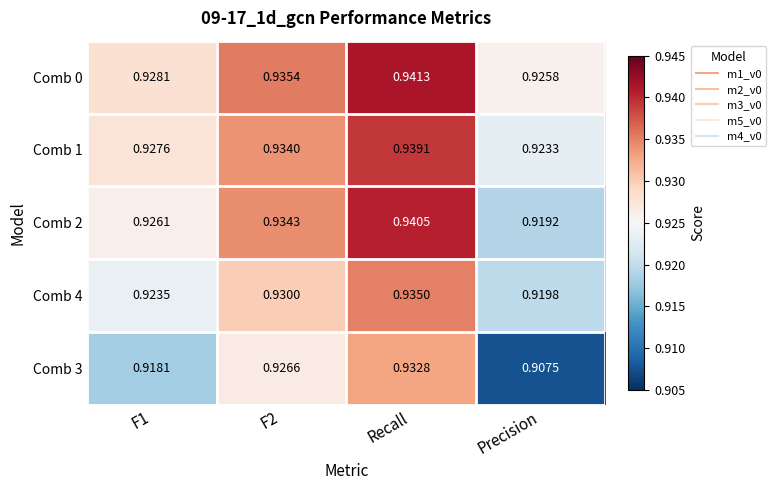

At which category is the sum across all series the highest?

Recall